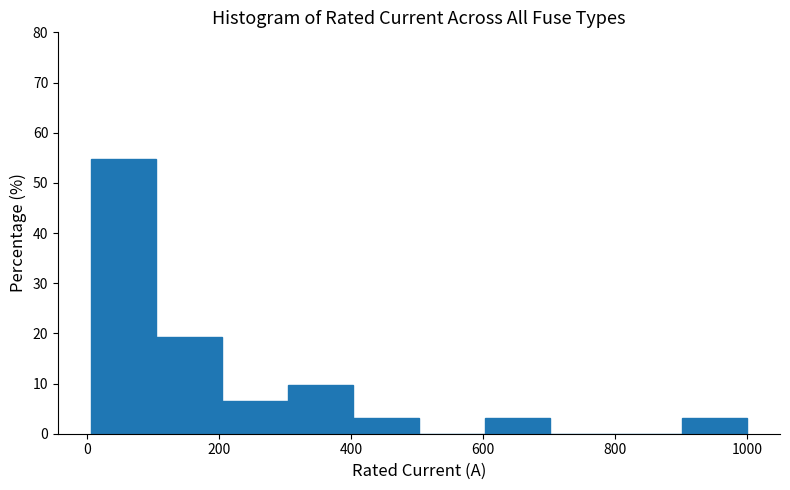

Reading left to right, transcribe this chart: for each bar, give the range it covers on the x-axis and its height. Neither the bar edges nor the heights are printed on the chart, so give them approximately, as read against the axes.

0 to 100: 55
100 to 200: 19
200 to 300: 6
300 to 400: 10
400 to 500: 3
500 to 600: 0
600 to 700: 3
700 to 800: 0
800 to 900: 0
900 to 1000: 3